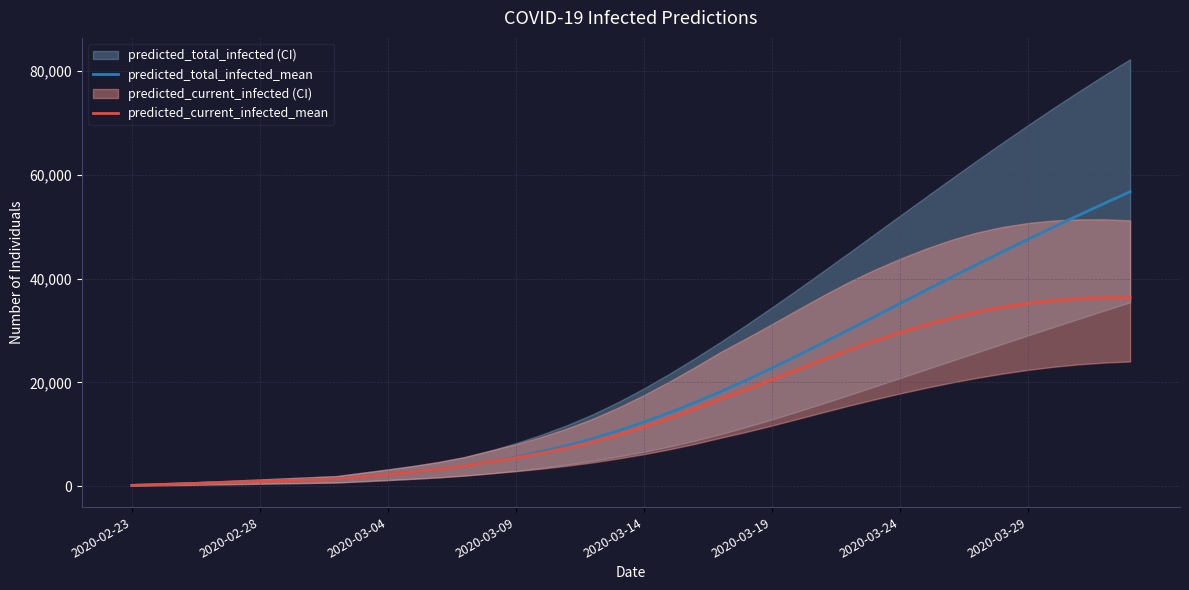

Which series has the widest spread of values?

predicted_total_infected_mean